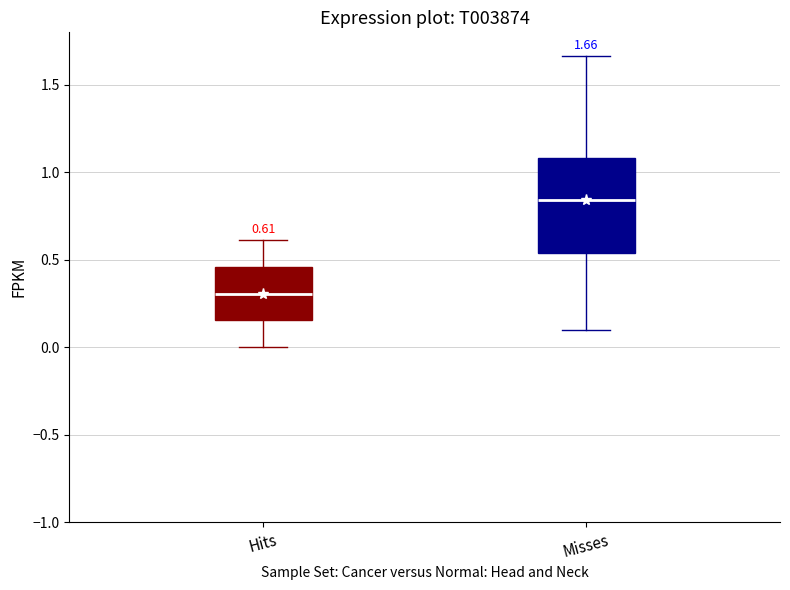

Which box is the tallest, from its lower edge to its upper edge?

Misses